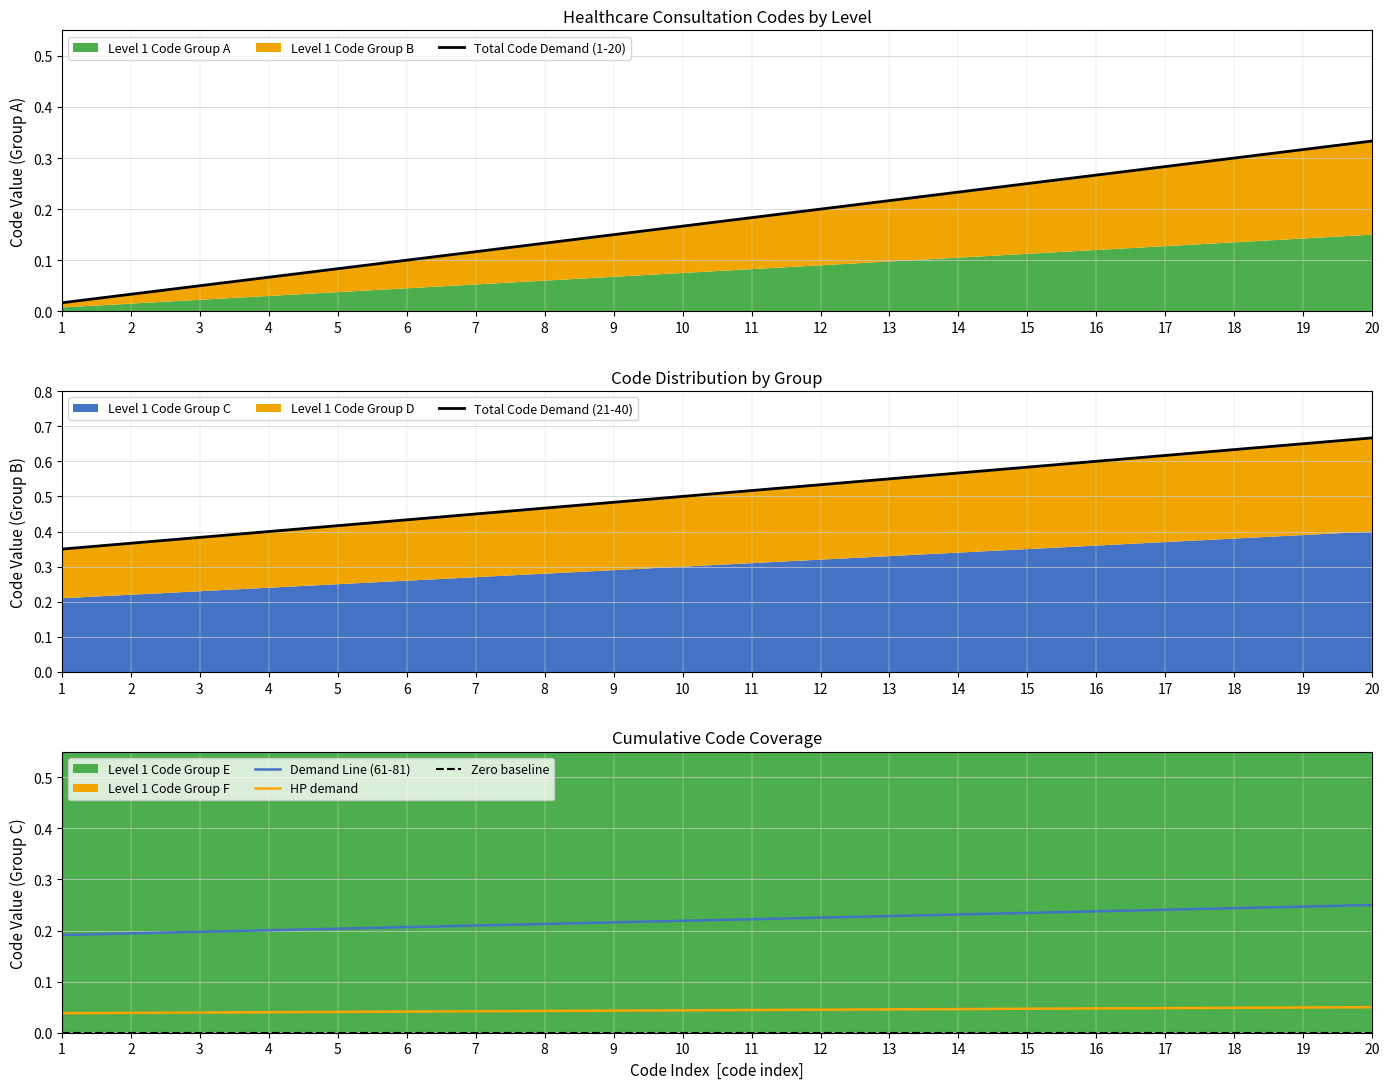

What is the total value across all series at 2?

0.6